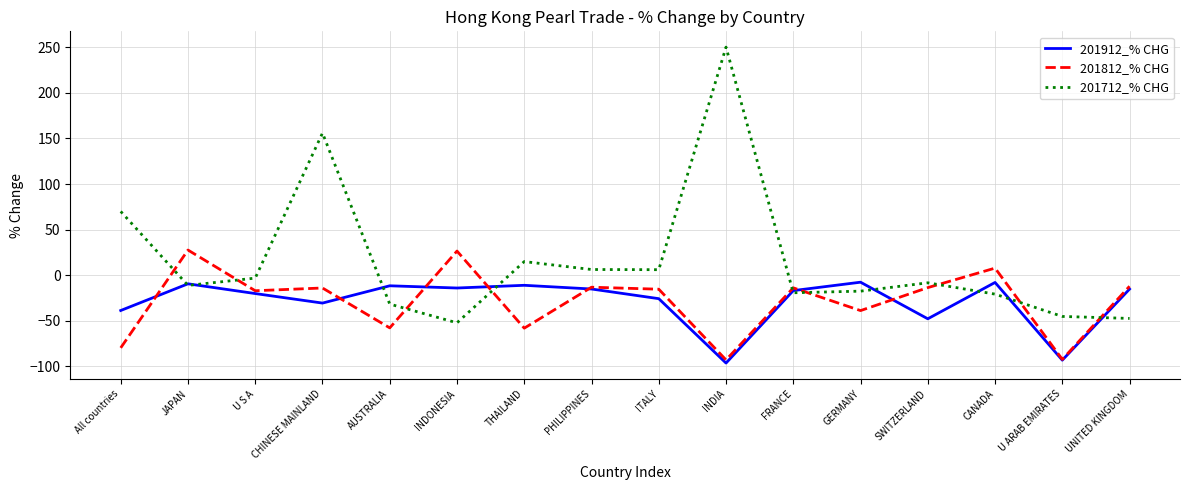

True or false: 201712_% CHG and 201812_% CHG intersect in this chart.

True